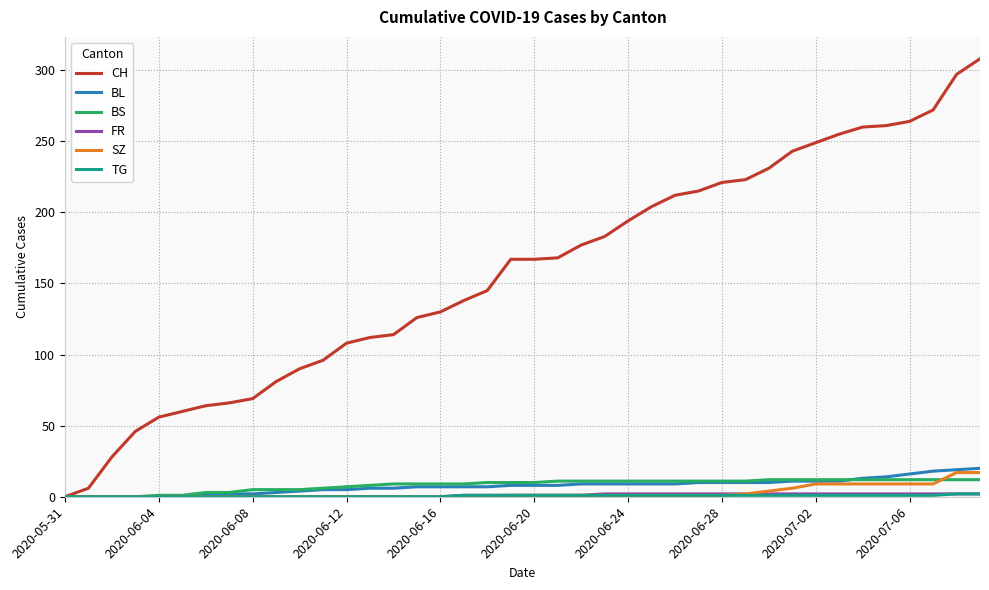

Which series has the largest range (max minus min)?

CH